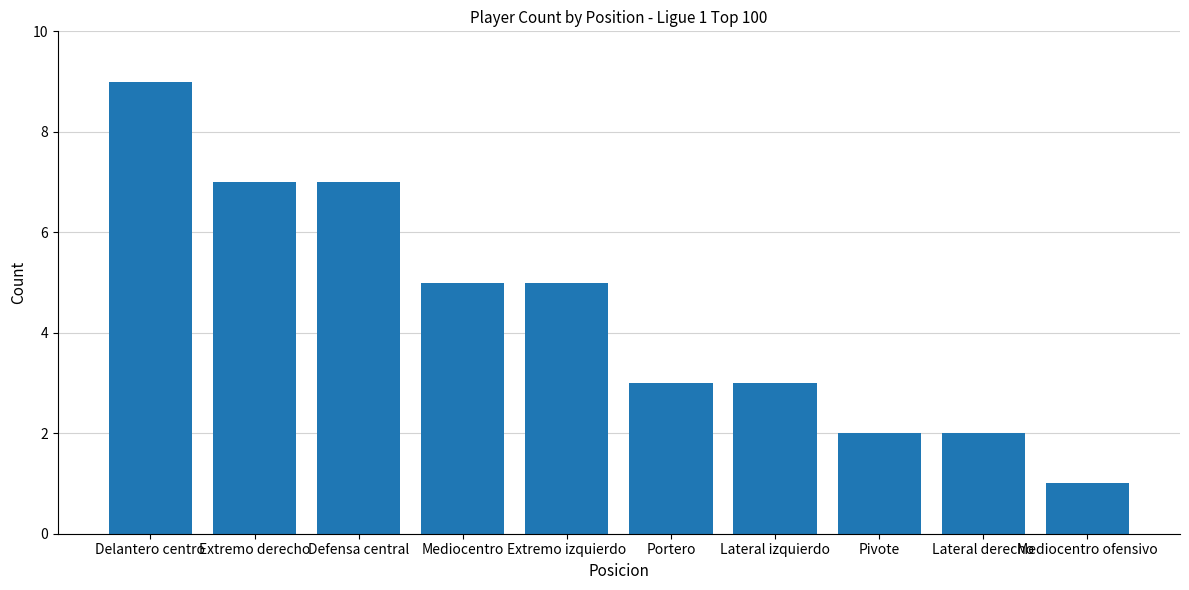

How many distinct data groups are displayed?

1